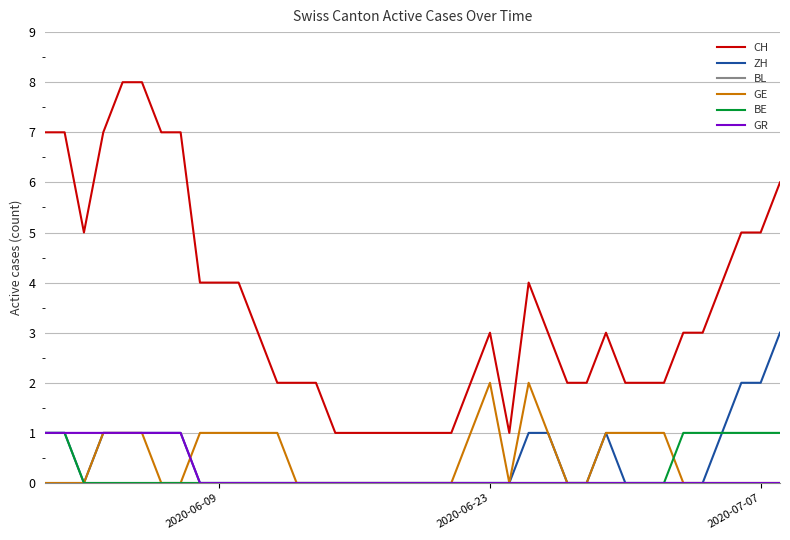

What is the greatest value displayed?

8